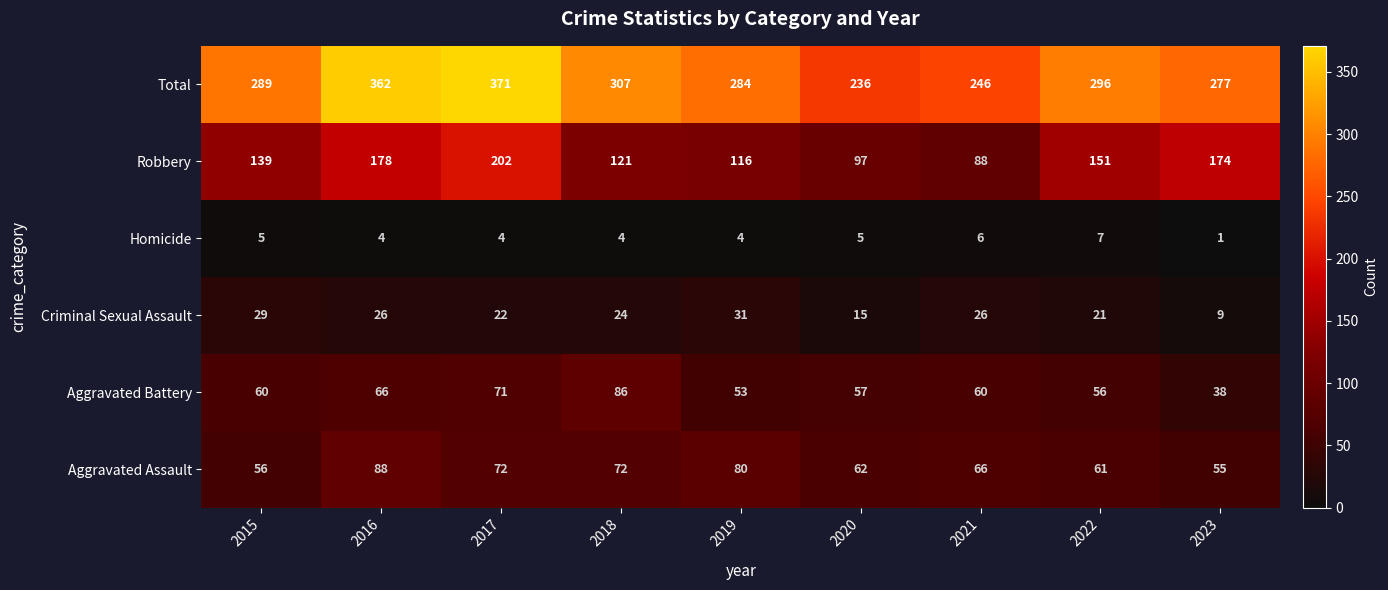

Is it true that Criminal Sexual Assault equals 21 at 2022?

True